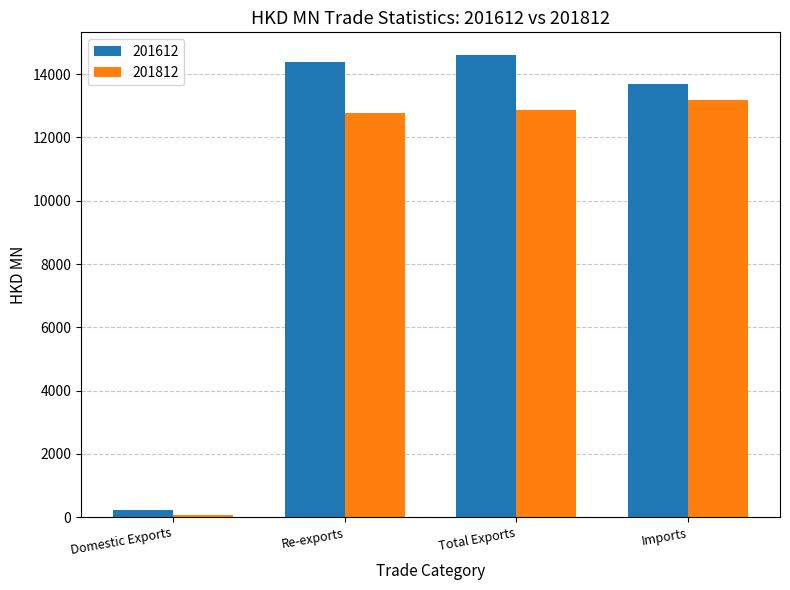

How many distinct data groups are displayed?

2